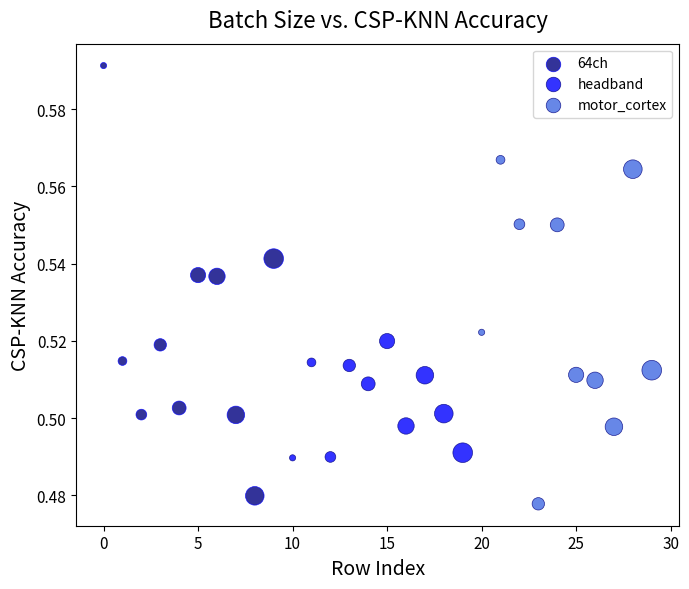

Which series has the widest spread of Y values?

64ch